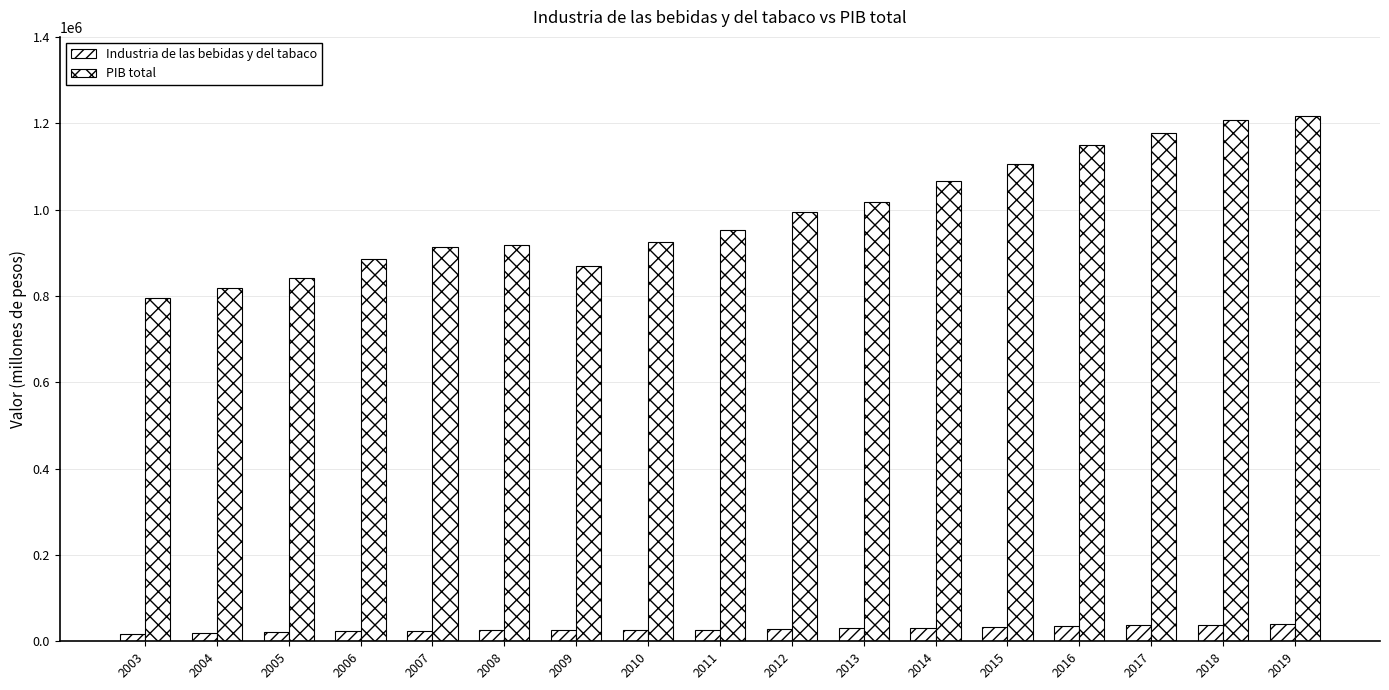

Reading right to left, transcribe all the data shown in this chart.

Industria de las bebidas y del tabaco: 2019=39668.3	2018=37924.6	2017=36609.6	2016=35348.6	2015=33306.1	2014=31745.5	2013=30894.3	2012=28535.2	2011=25037.3	2010=25840.7	2009=25628.1	2008=26251.3	2007=23445.9	2006=23037.2	2005=21430.9	2004=18959.0	2003=17574.4
PIB total: 2019=1216771.3	2018=1208080.8	2017=1176616.0	2016=1149129.5	2015=1104884.9	2014=1067256.8	2013=1018578.6	2012=995286.0	2011=953148.1	2010=925371.8	2009=870319.1	2008=918573.5	2007=913139.8	2006=886009.7	2005=842128.8	2004=819238.3	2003=794957.3